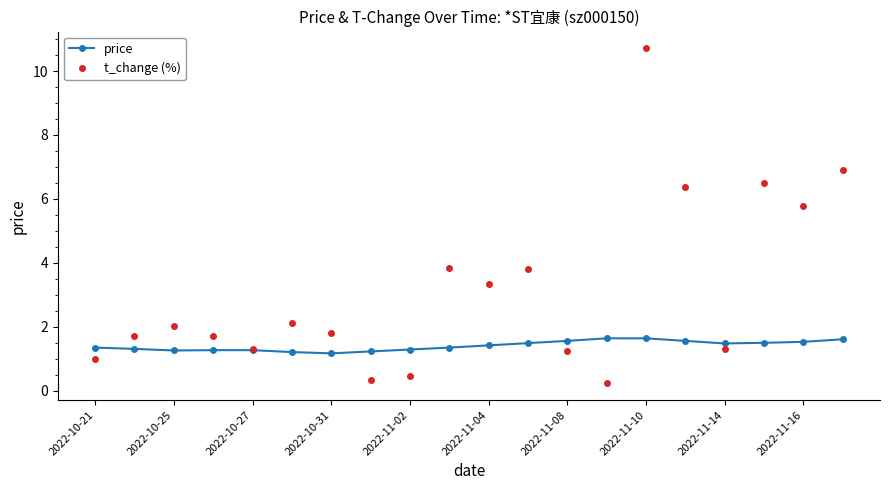

Which series has the widest spread of values?

t_change (%)